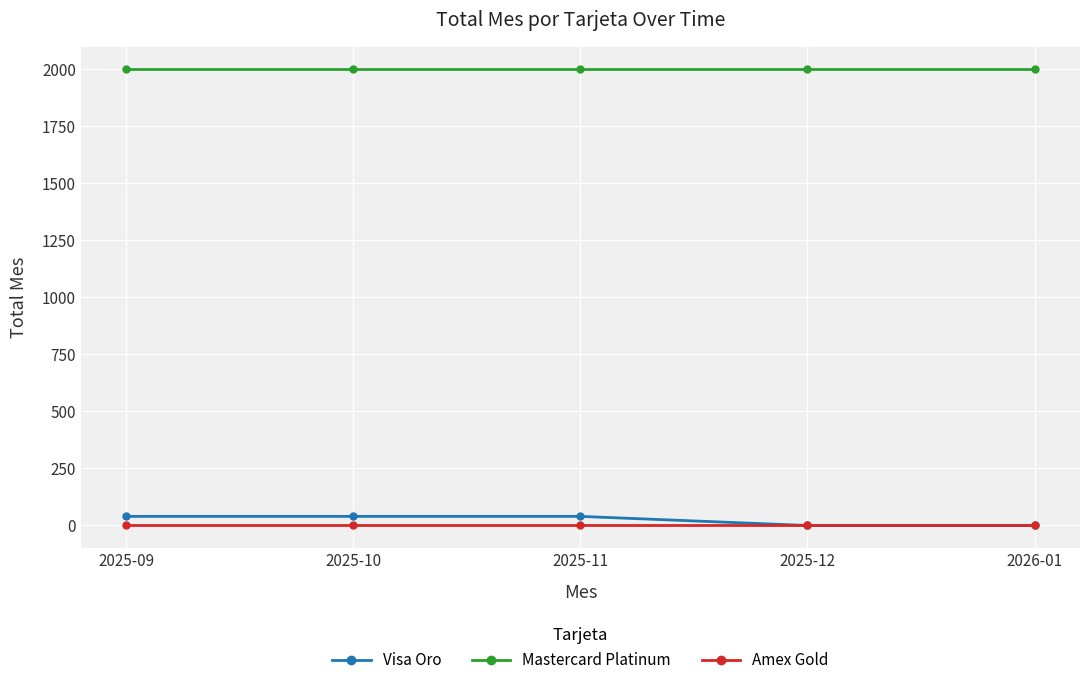

What is the total value across all series at 2025-09?

2040